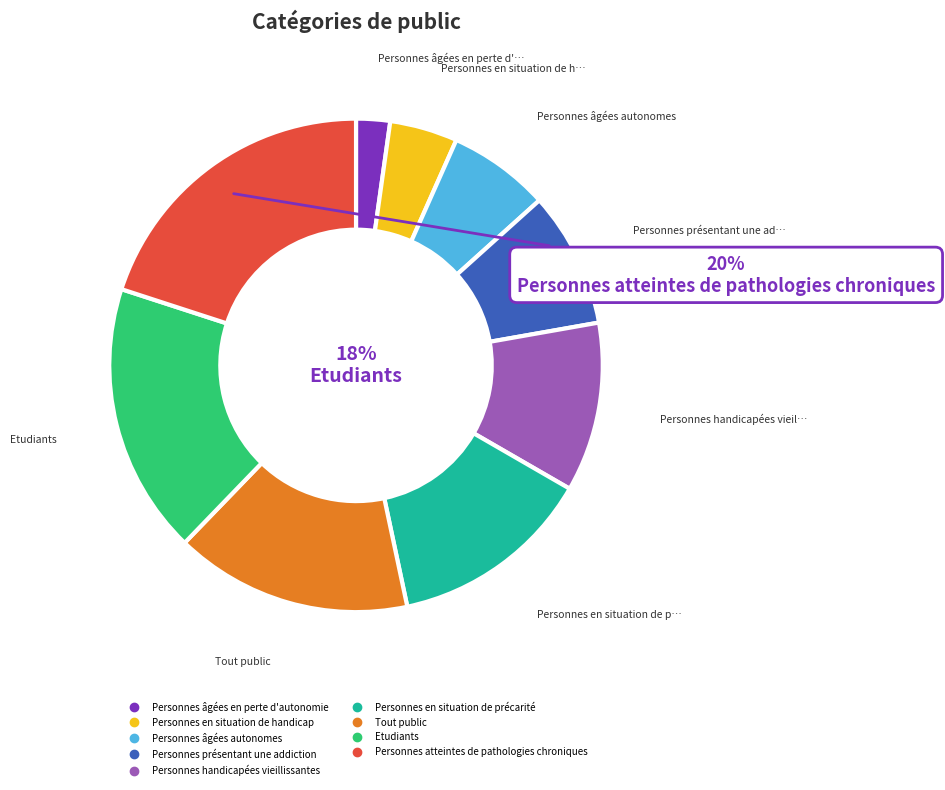

True or false: Tout public accounts for 16% of the total.

True